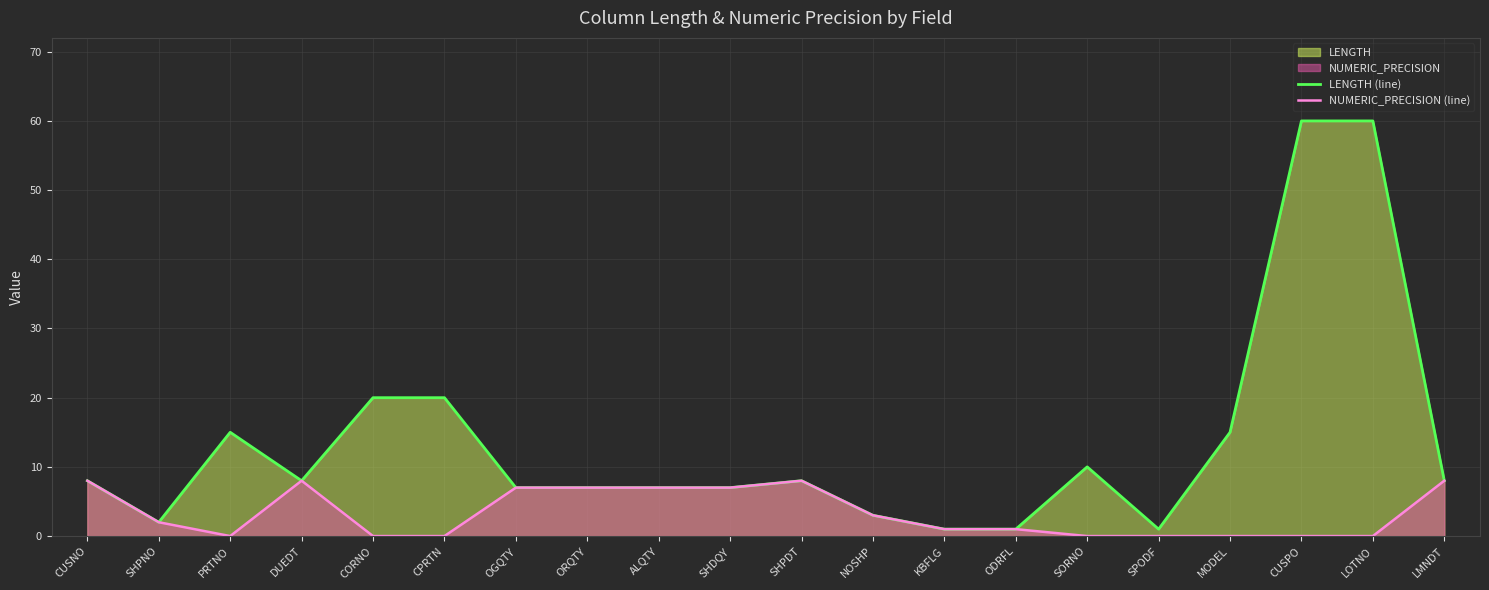

What is the difference between the NUMERIC_PRECISION (line) values at ODRFL and CUSPO?

1